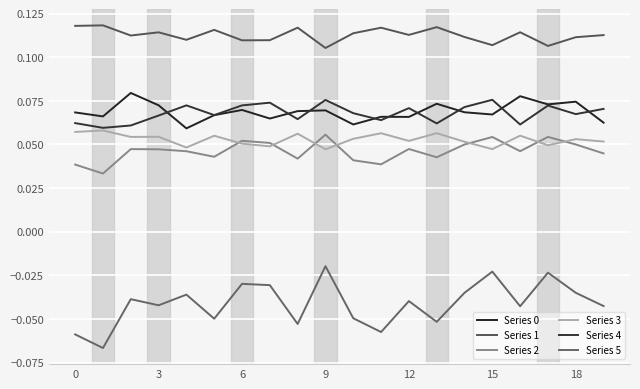

Is this an area chart (filled region under the line)?

No